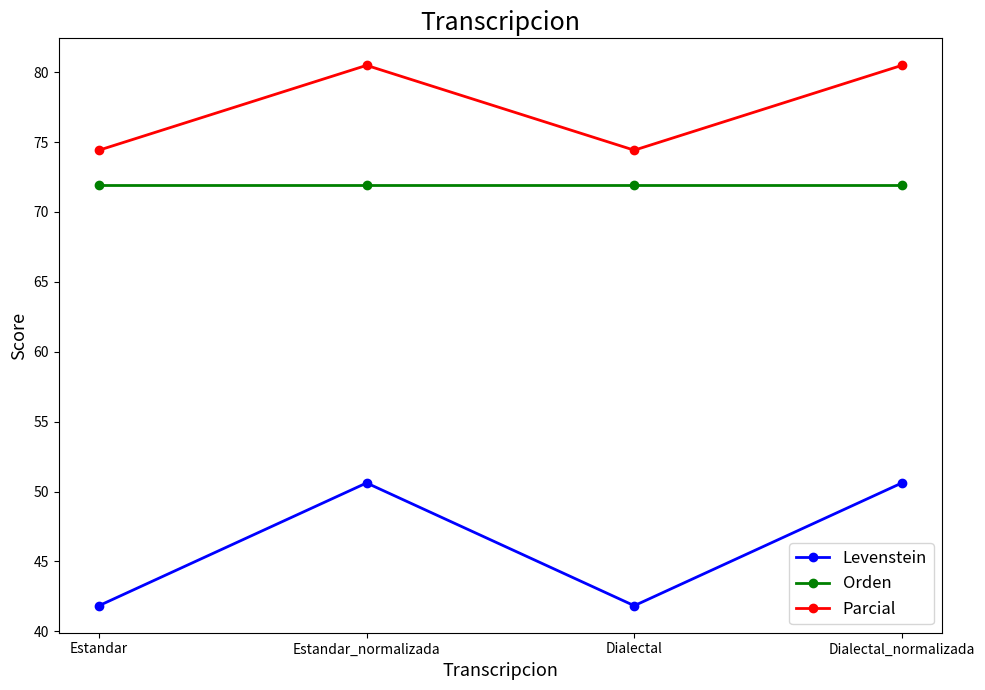

What is the maximum value for Orden?

71.9